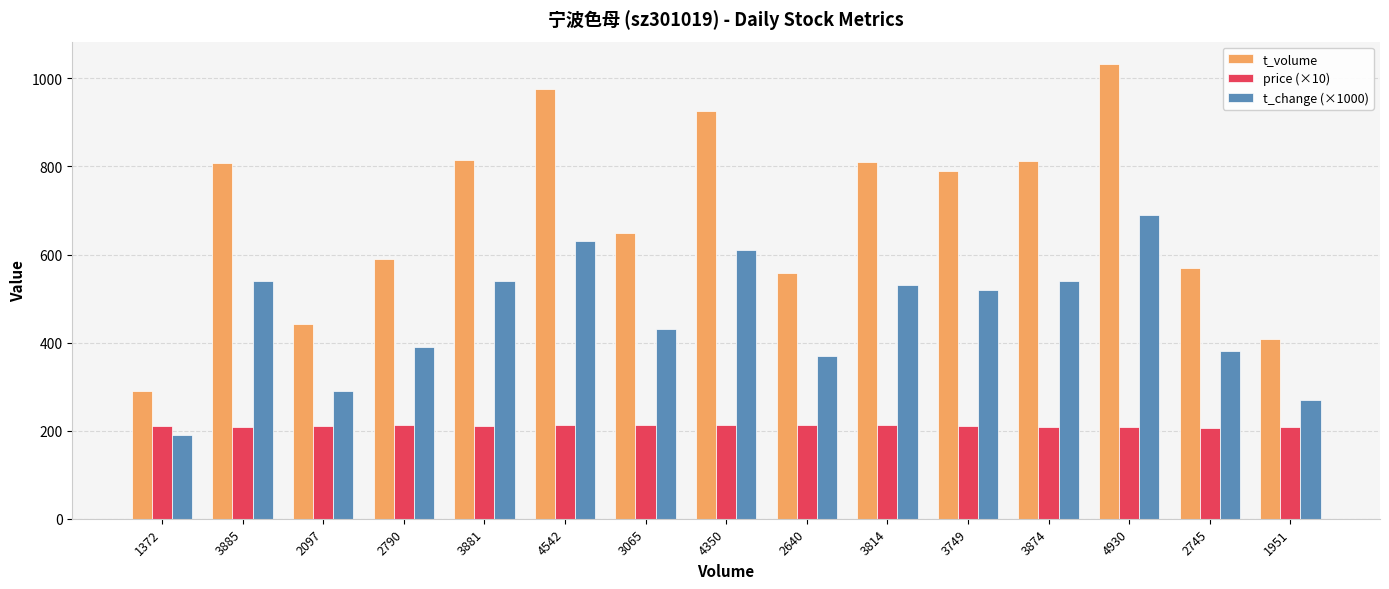

How many data points in t_change (×1000) are less than 520?

7